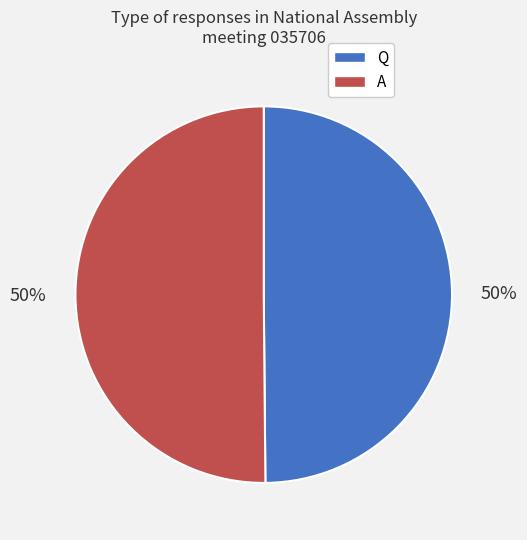

What percentage is the Q slice, to the nearest percent?

50%